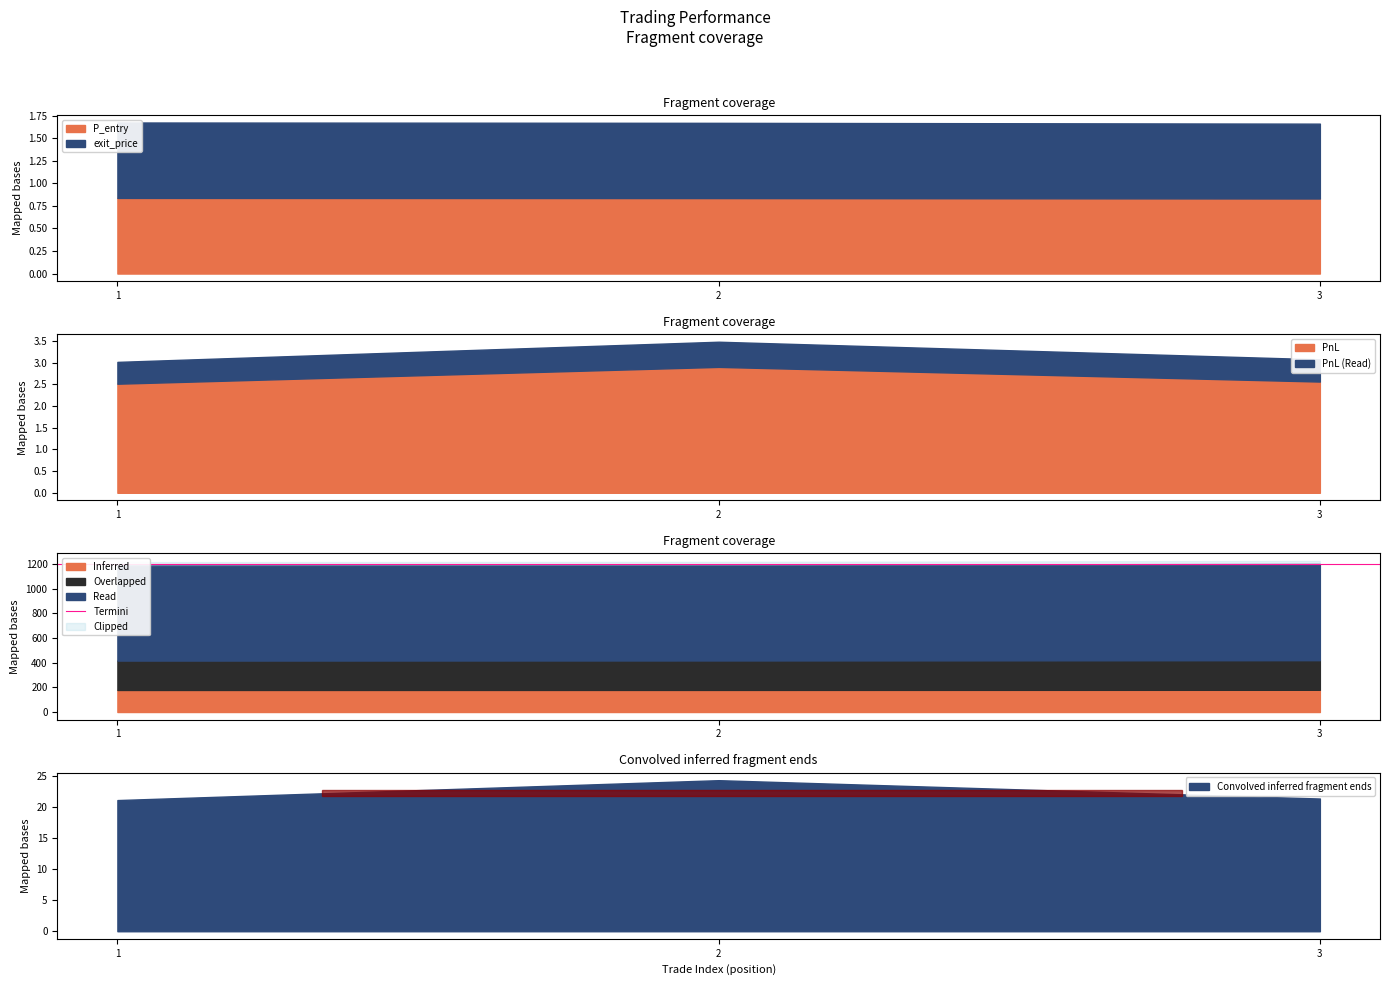

What is the average value of the exit_price series?

0.8